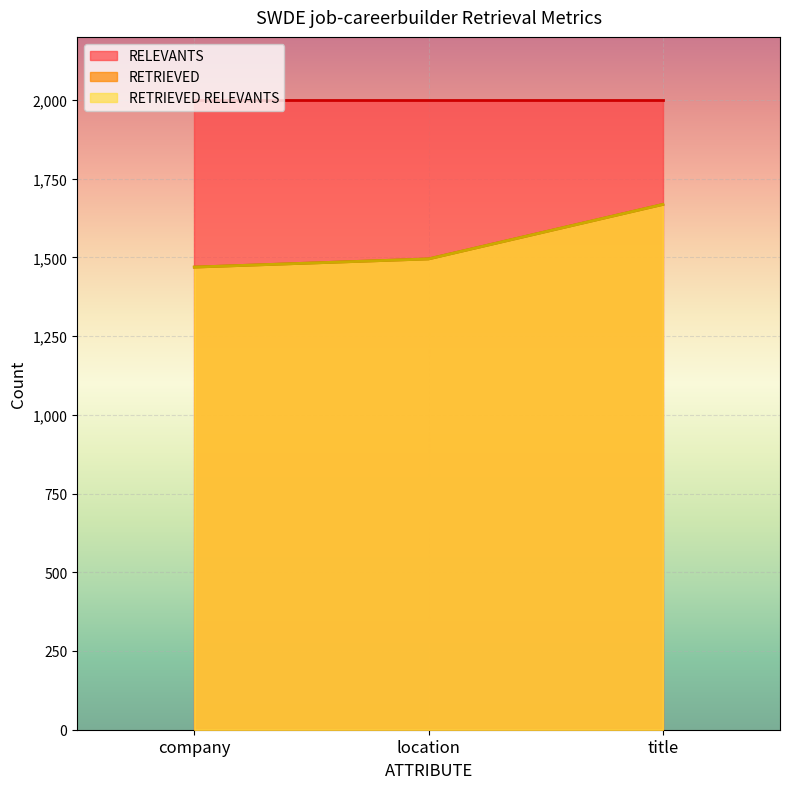

Which category has the highest value in the RETRIEVED series?

title